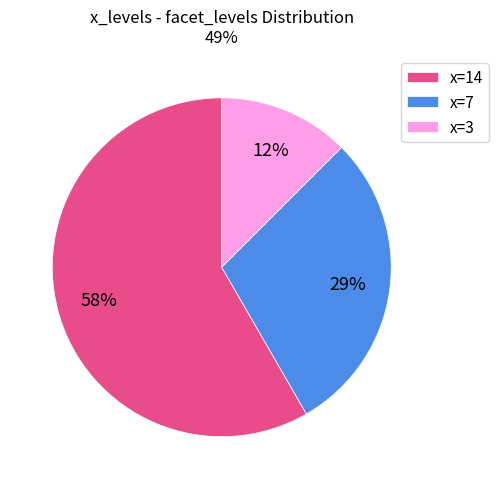

How many slices are in this pie chart?

3